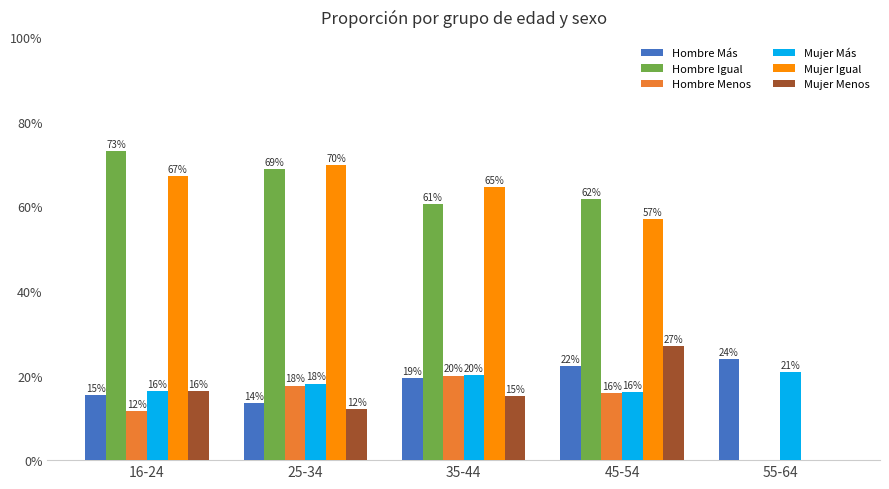

What is the minimum value for Hombre Más?

0.1